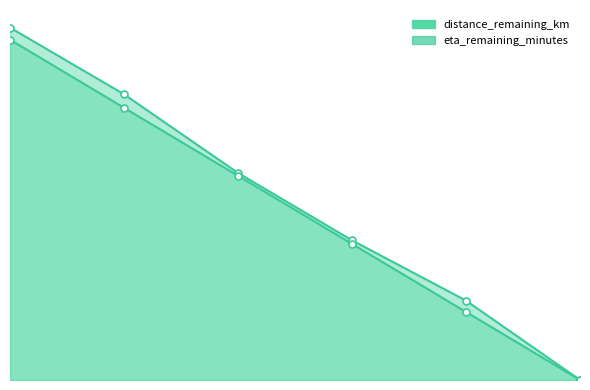

Which series has the widest spread of values?

distance_remaining_km